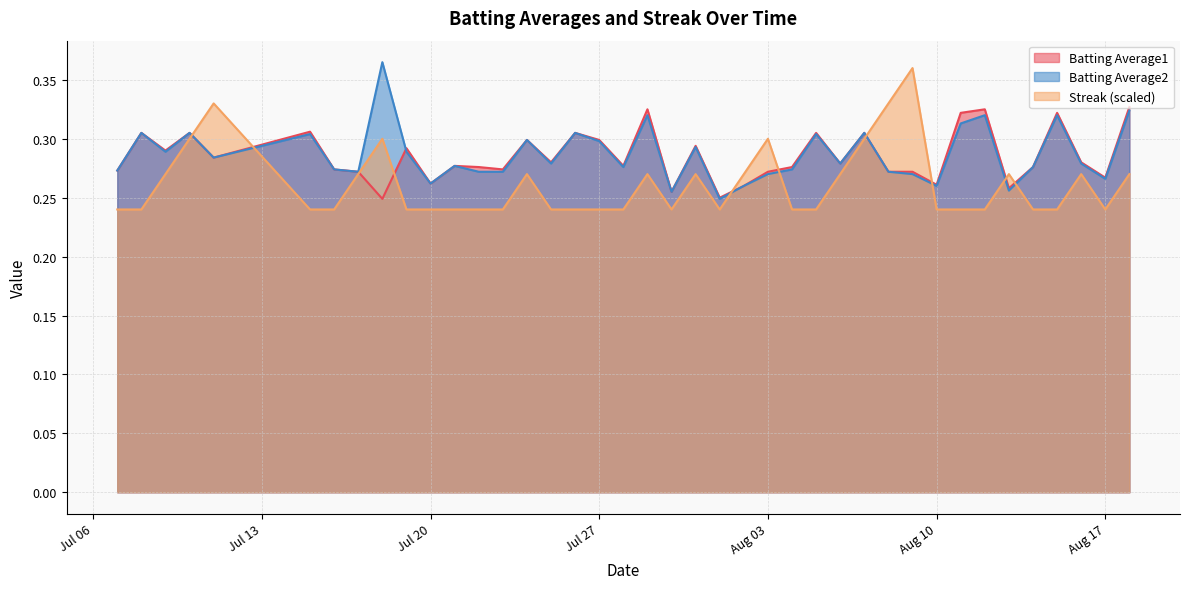

The value of Streak (scaled) at Aug 17 is 0.1. True or false?

False